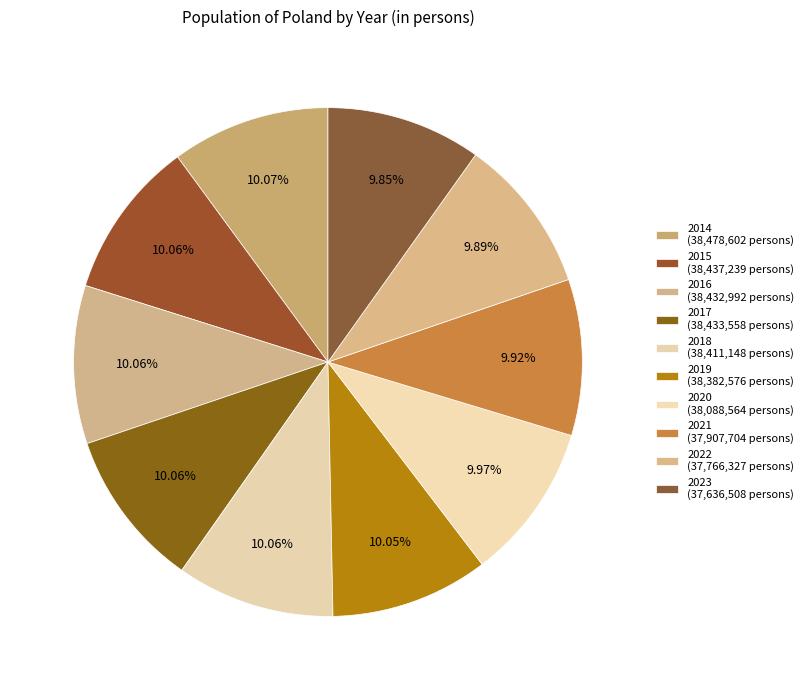

How many slices are in this pie chart?

10